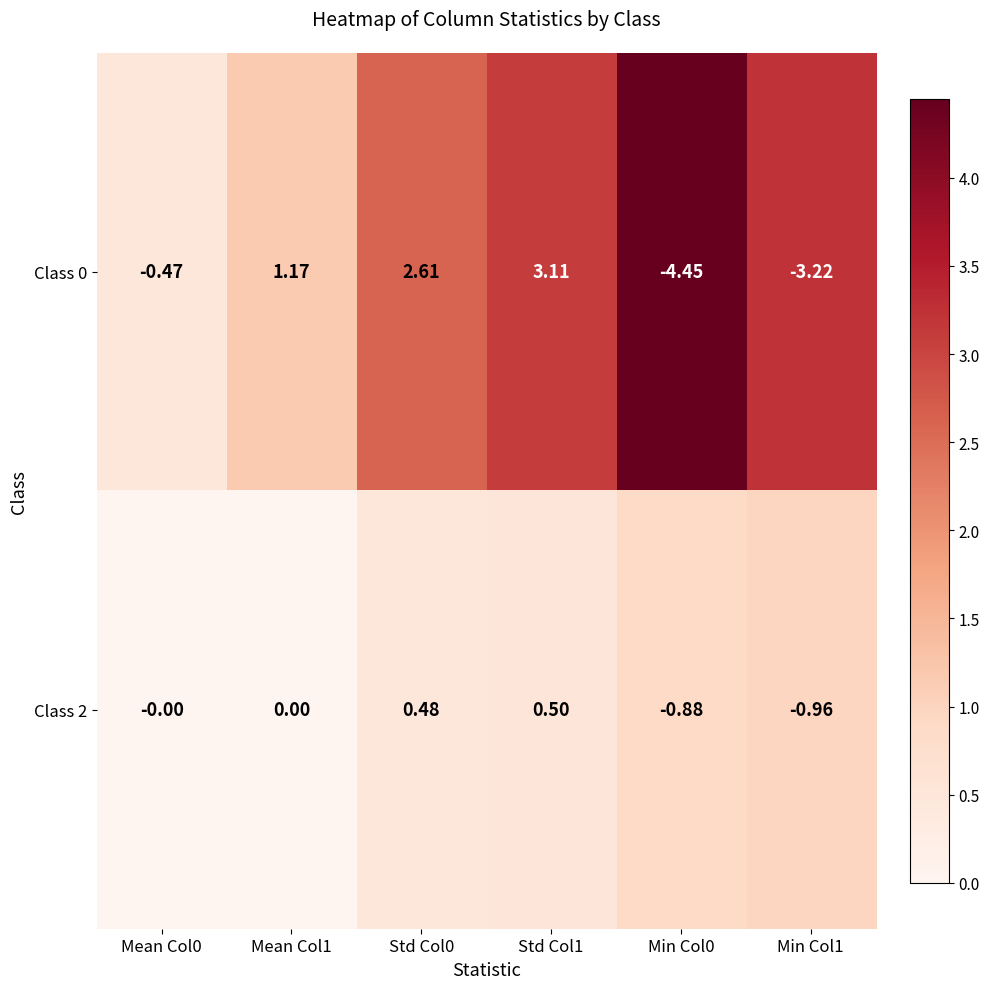

Is the value of Class 0 at Std Col1 greater than the value of Class 2 at Mean Col1?

Yes